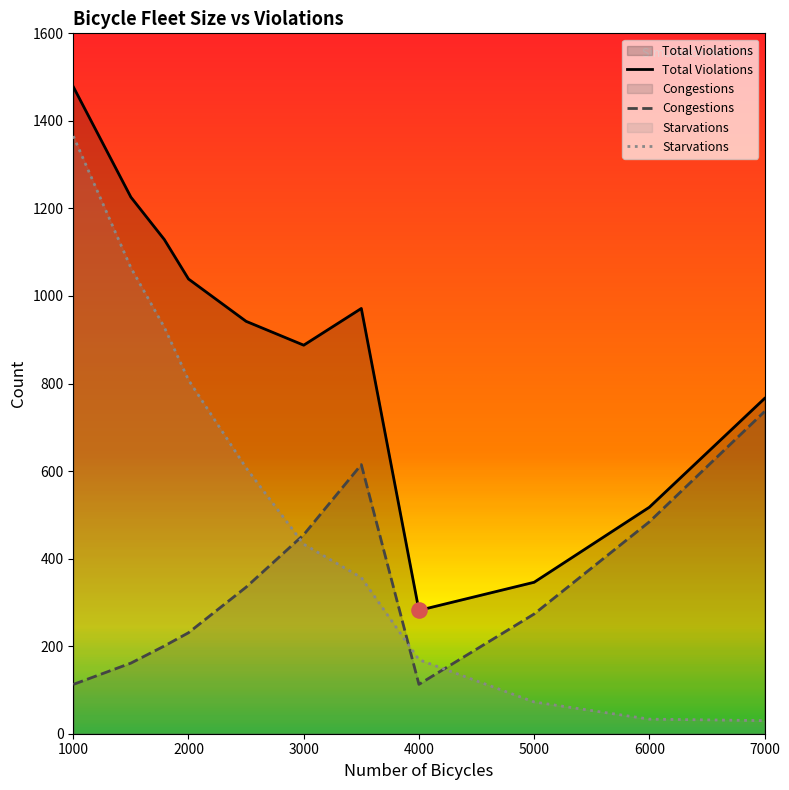

At how many categories does at least one series exceed 1219?

2